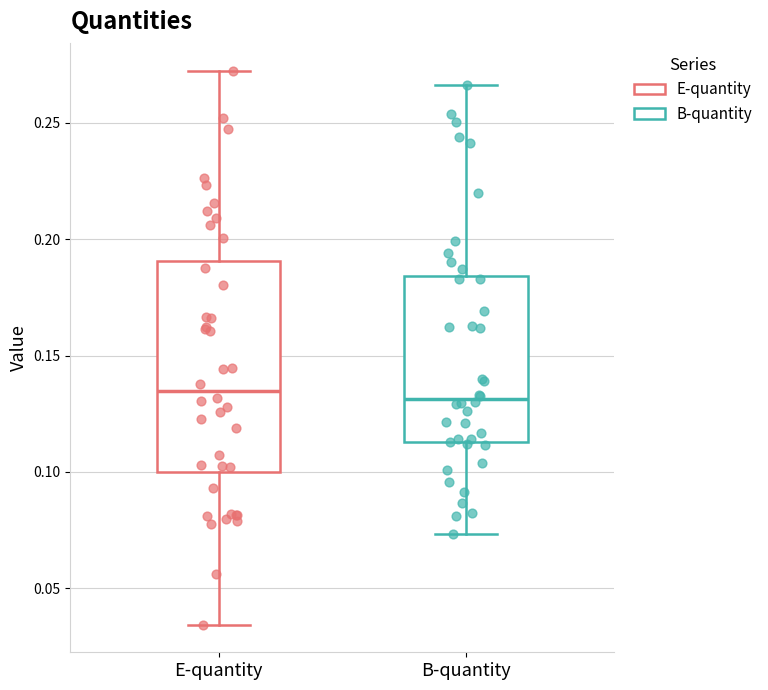

Reading left to right, read every box against the y-axis: the position of its median line, the range the box covers, and the ends of its whiskers. The values are not printed on the chart, so give them approximately, as read against the axis.

E-quantity: median 0.135, box 0.100 to 0.190, whiskers 0.035 to 0.270
B-quantity: median 0.130, box 0.115 to 0.185, whiskers 0.075 to 0.265